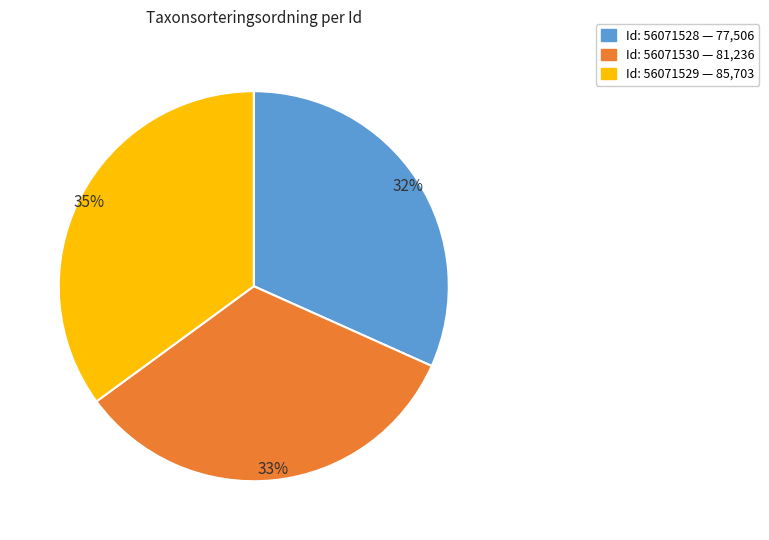

Does any single category account for the majority?

No